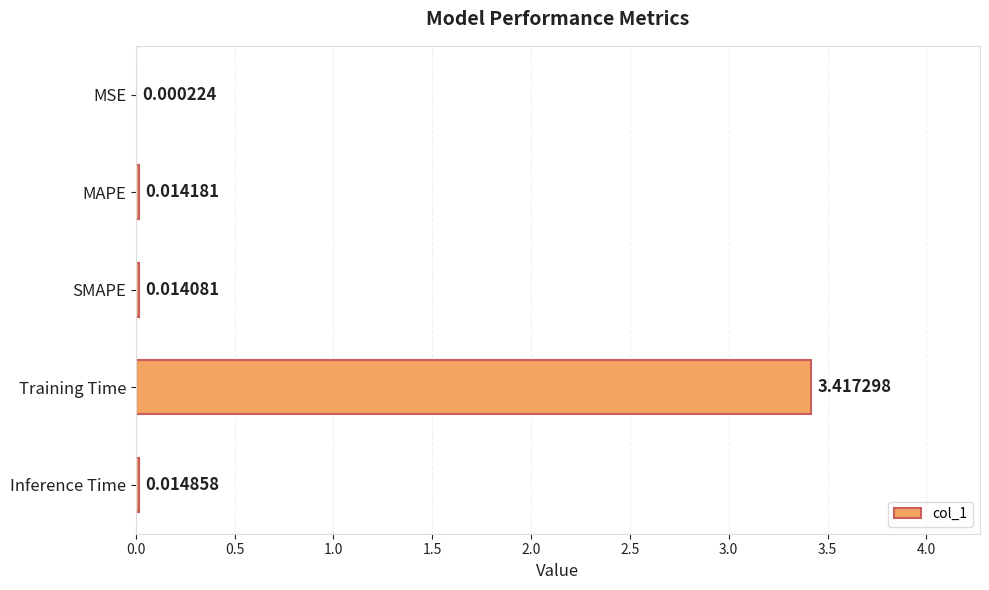

Where is the data nearest to the value 1?

Inference Time